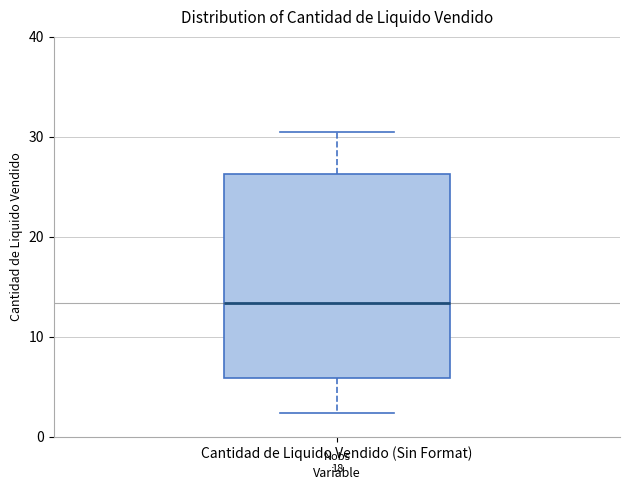

Read this box plot against the y-axis: the position of the median line, the range covered by the box, and the ends of both whiskers. The values are not printed on the chart, so give them approximately, as read against the axis.

median 13, box 6 to 26, whiskers 2 to 30